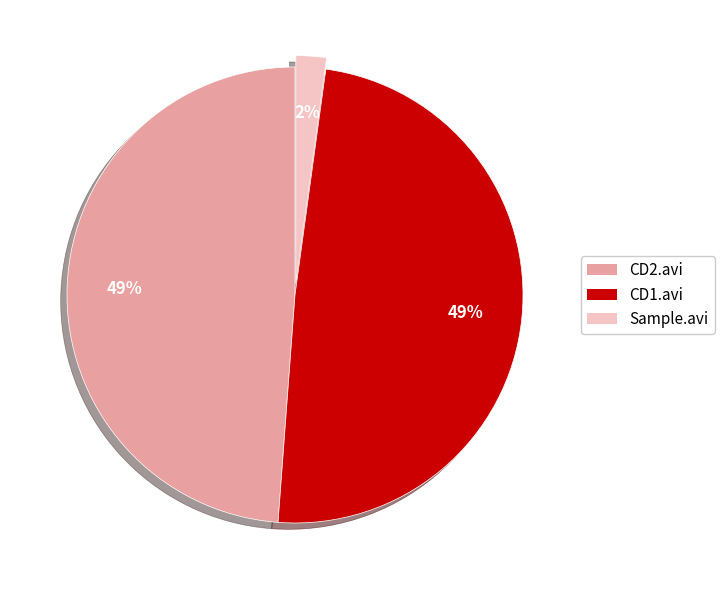

To the nearest percent, what is the difference between the largest and smallest slice percentages?

47%